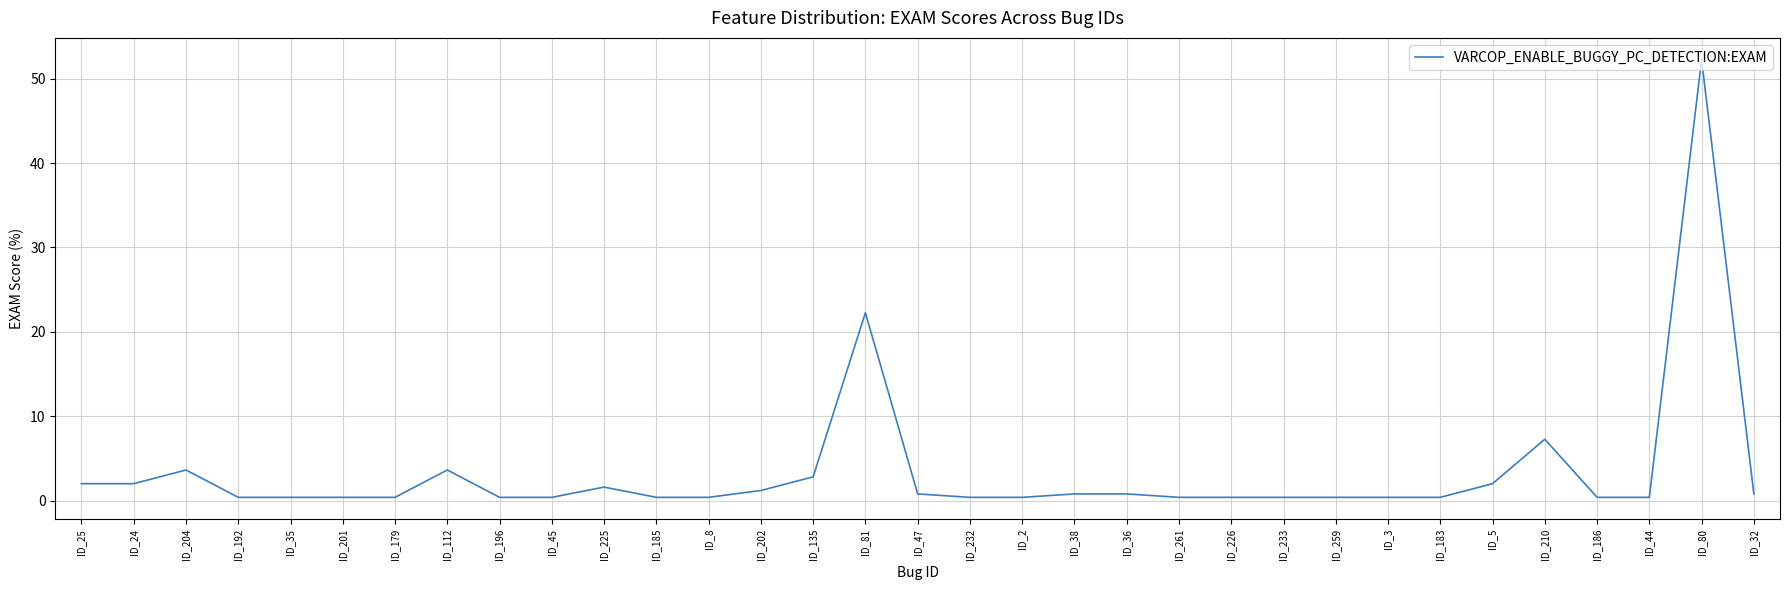

The chart shows a value of 22.3 at ID_81. True or false?

True